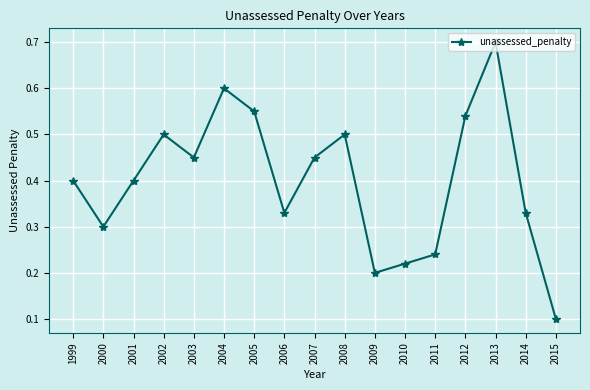

How many lines are shown in the chart?

1